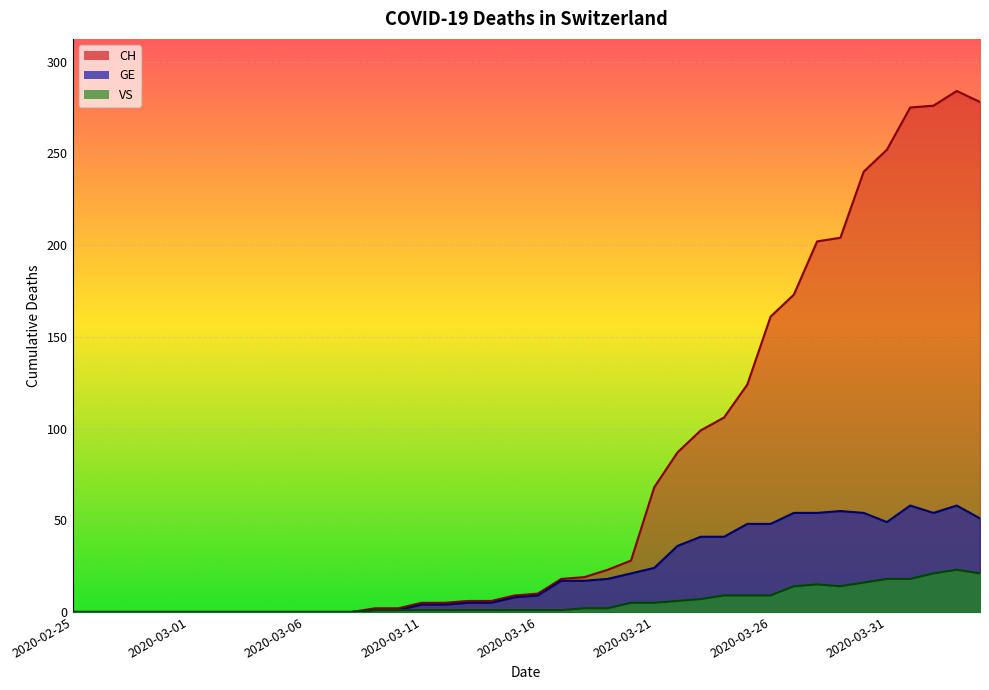

What are all the series names shown in the legend?

CH, GE, VS